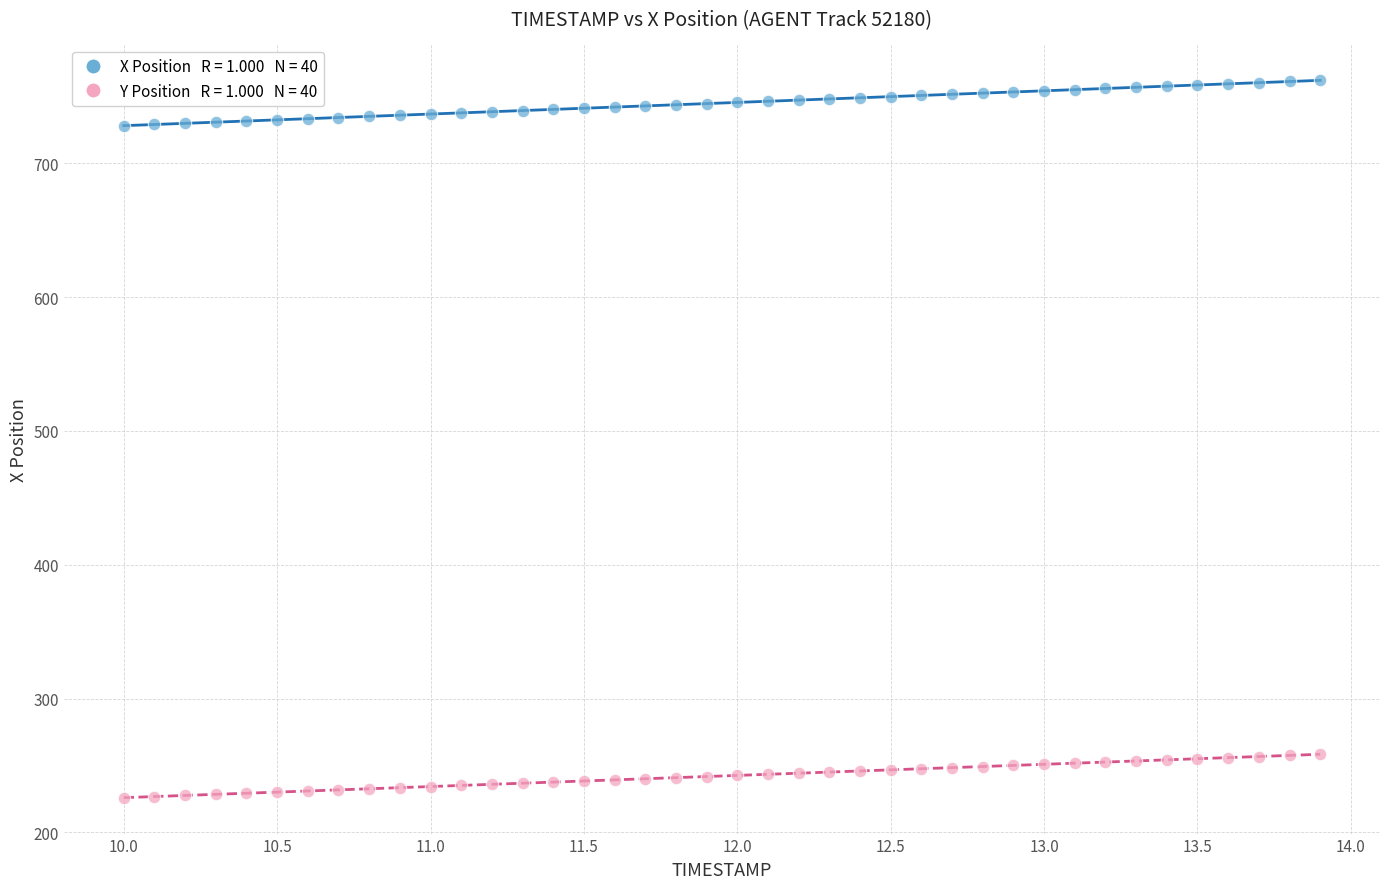

Across all data points, what is the range of X values (max minus min)?

3.9